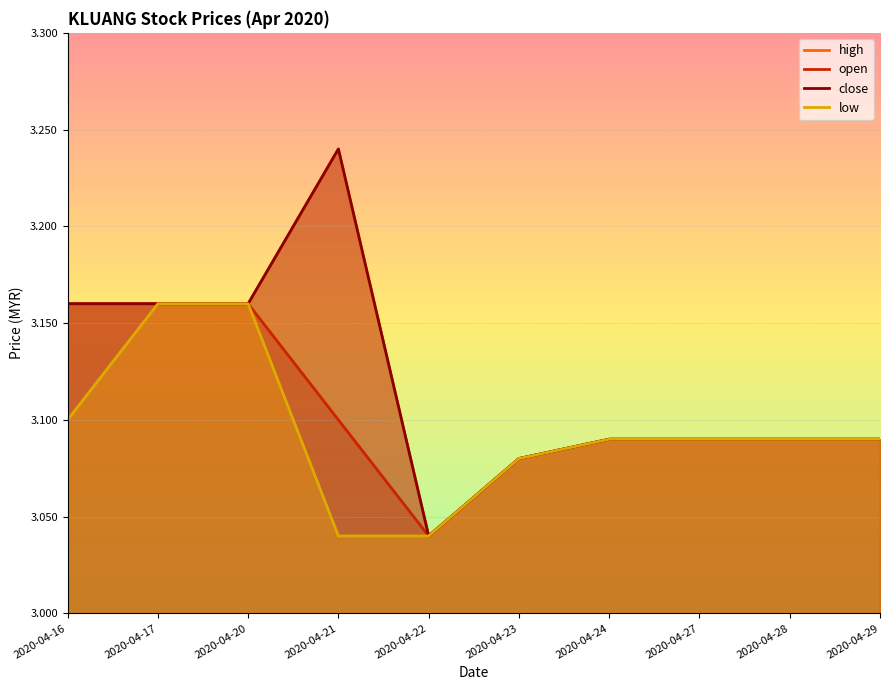

At which category does high reach its first local valley?

2020-04-22